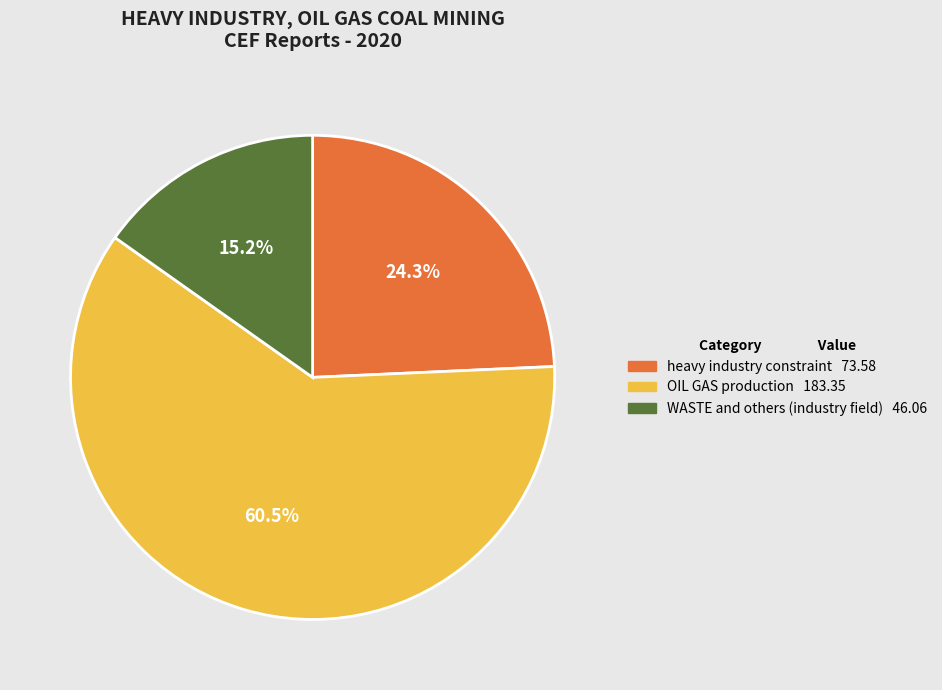

How many slices are in this pie chart?

3